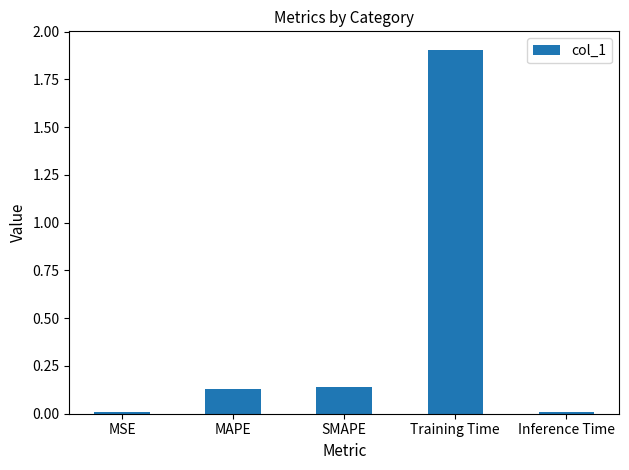

The value at Inference Time is 0.0. True or false?

True